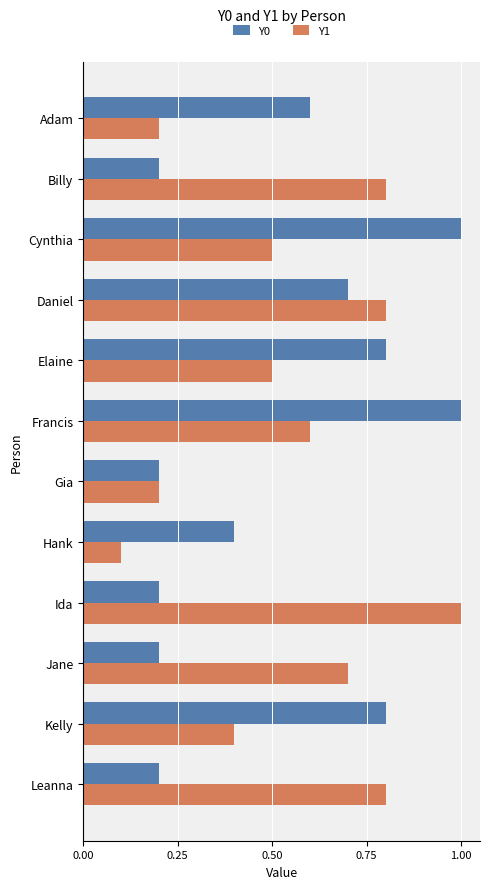

Which label corresponds to the smallest value in the chart?

Hank